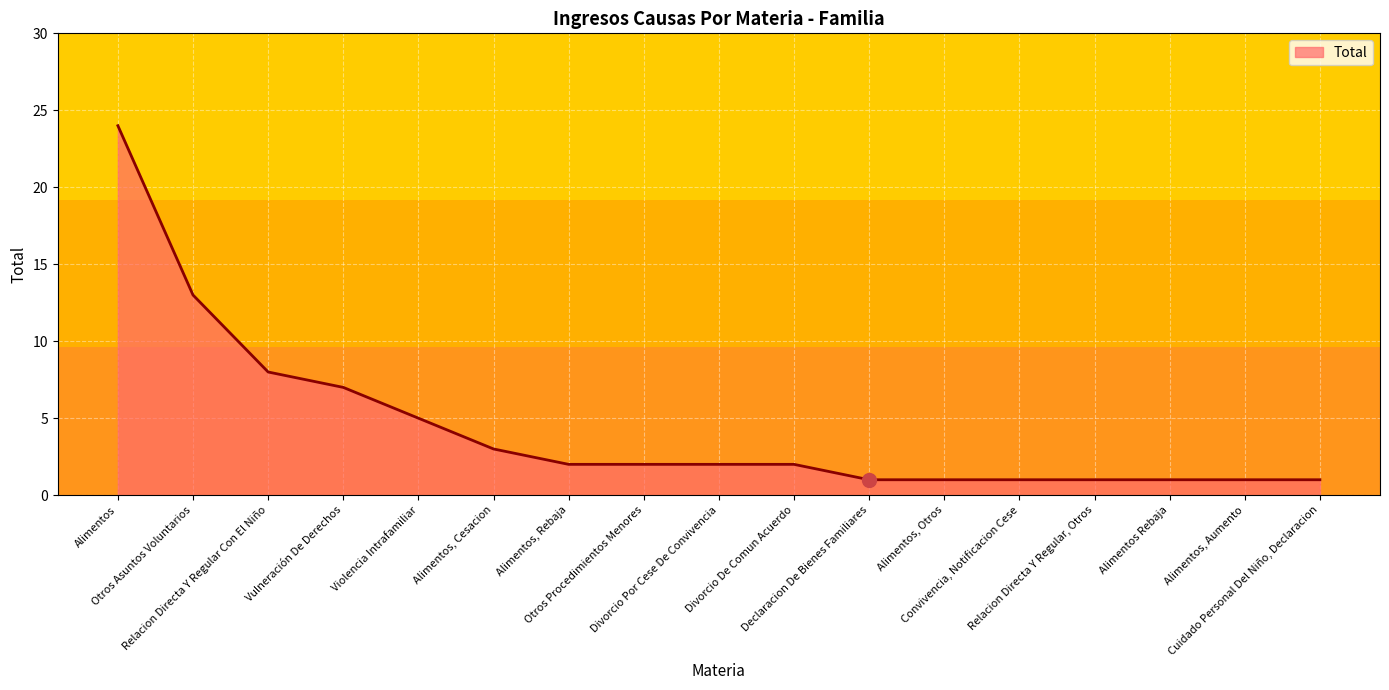

What is the difference between the maximum and minimum values?

23